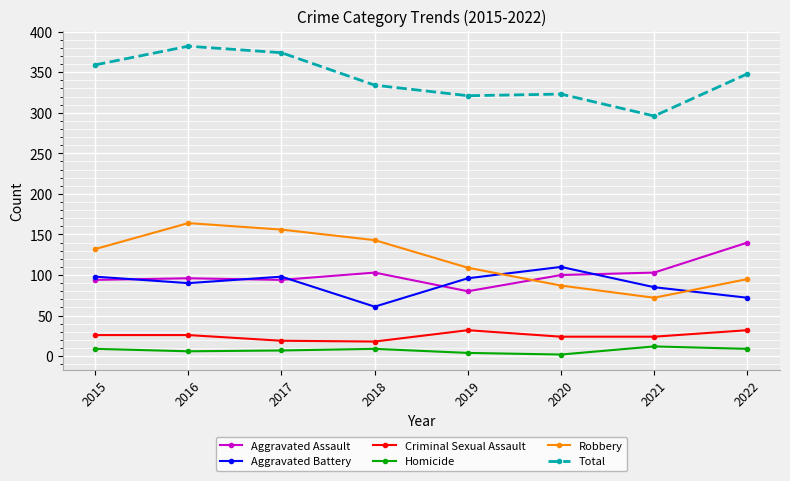

True or false: Homicide has a value of 2 at 2020.

True